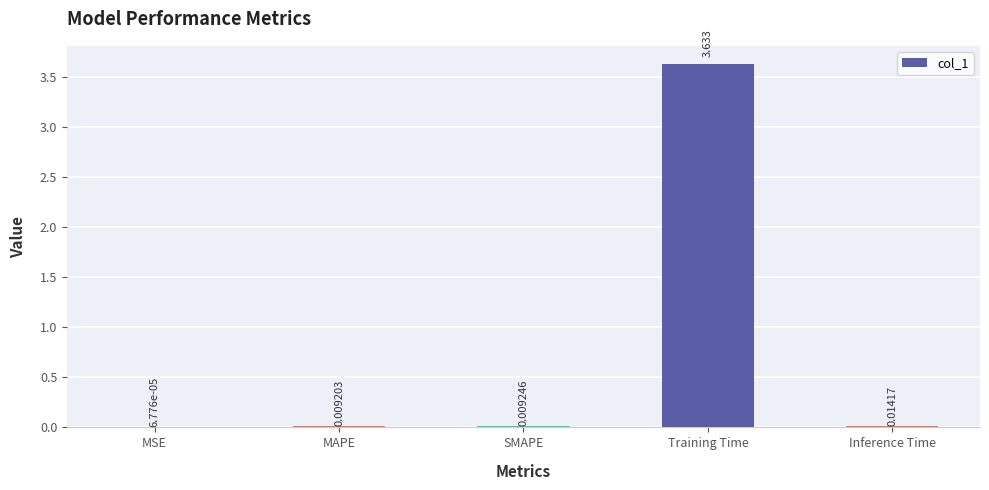

Are the bars horizontal?

No